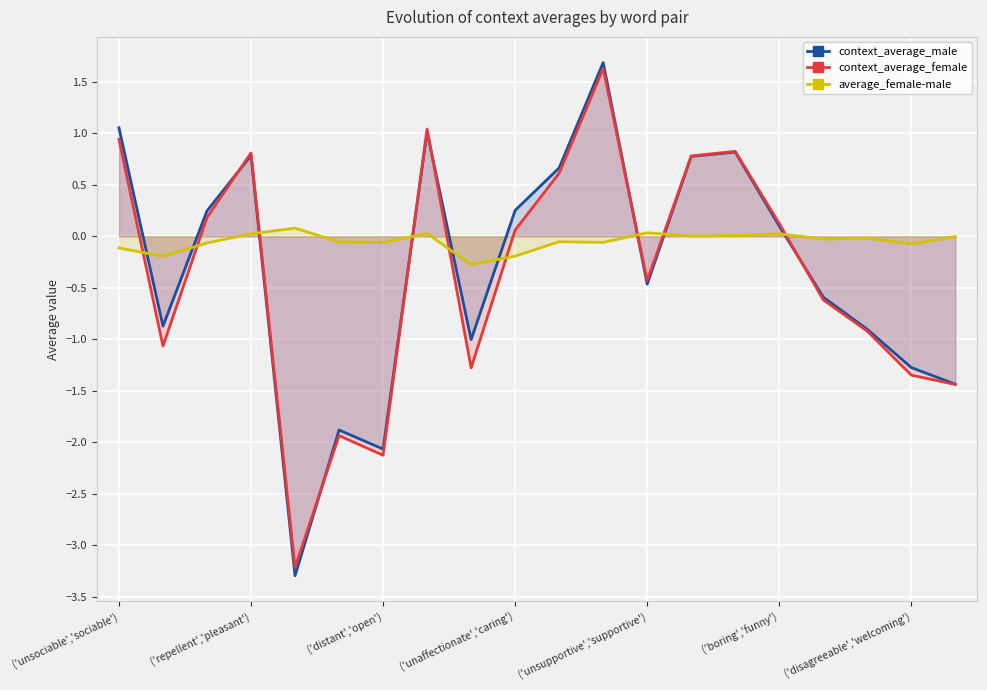

How many lines are shown in the chart?

3